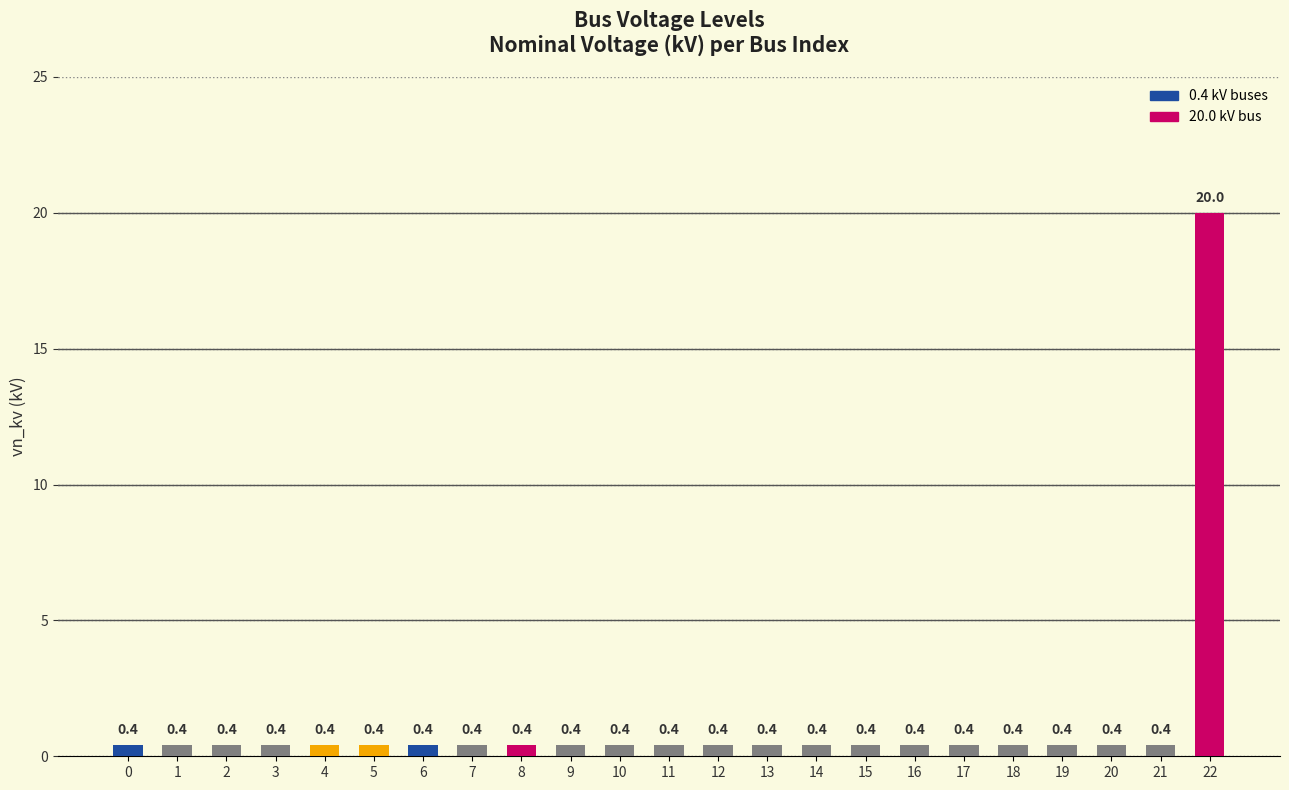

Reading left to right, transcribe all the data shown in this chart.

0.4	0.4	0.4	0.4	0.4	0.4	0.4	0.4	0.4	0.4	0.4	0.4	0.4	0.4	0.4	0.4	0.4	0.4	0.4	0.4	0.4	0.4	20.0